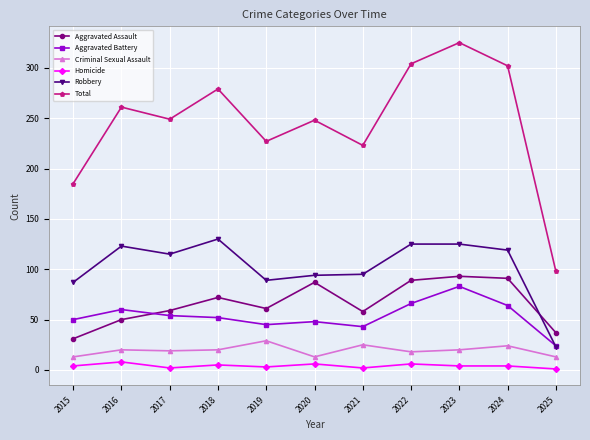

What is the value of the Aggravated Assault point at the 5th from the left?

61